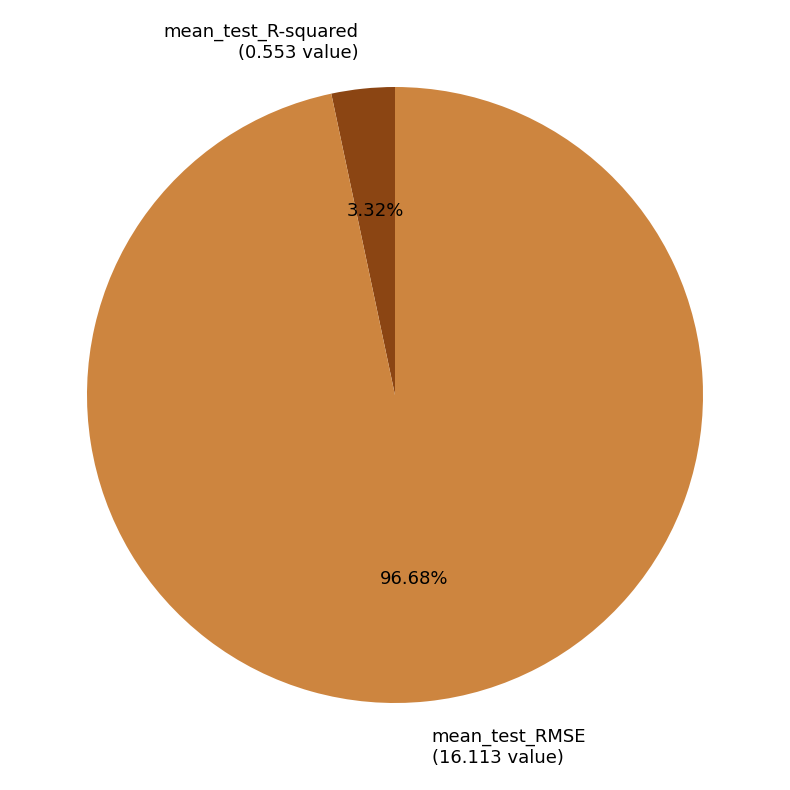

How many segments does this pie chart have?

2